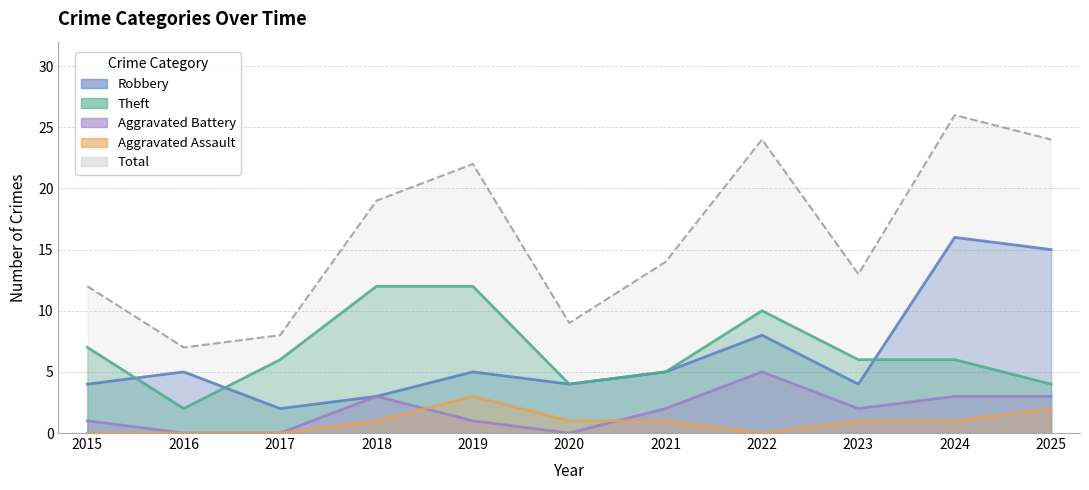

What is the value of the Total point at the 10th from the left?

26